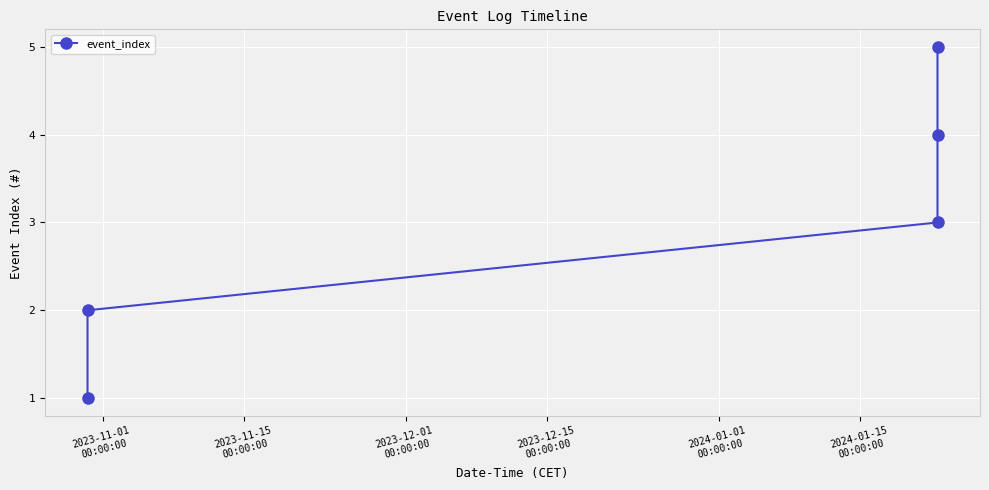

What is the value of the 3rd point from the left?

3